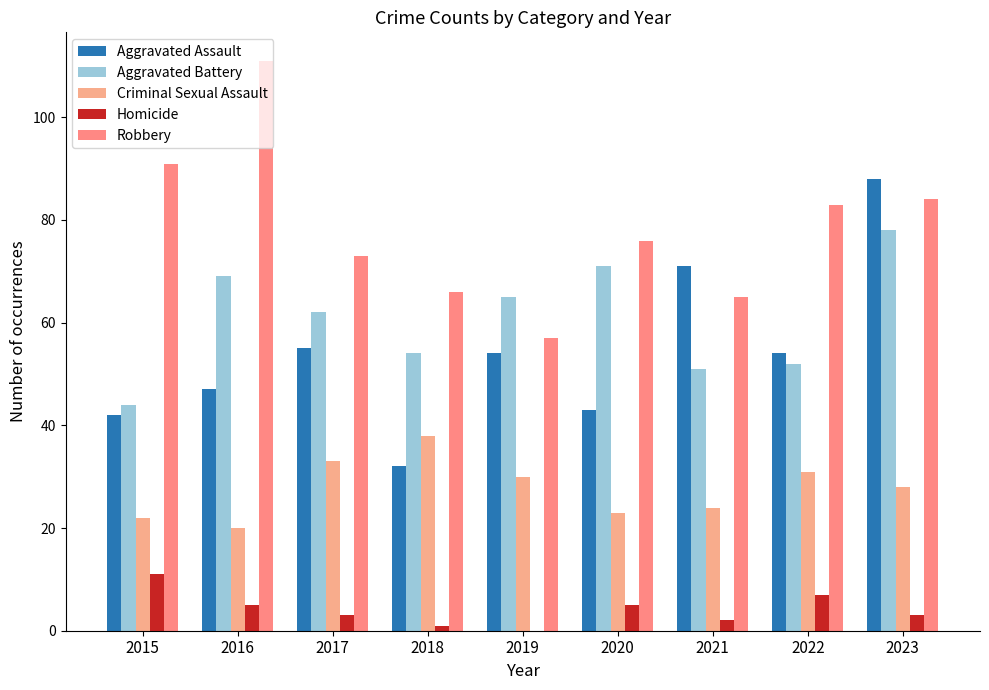

What is the total value across all series at 2021?

213